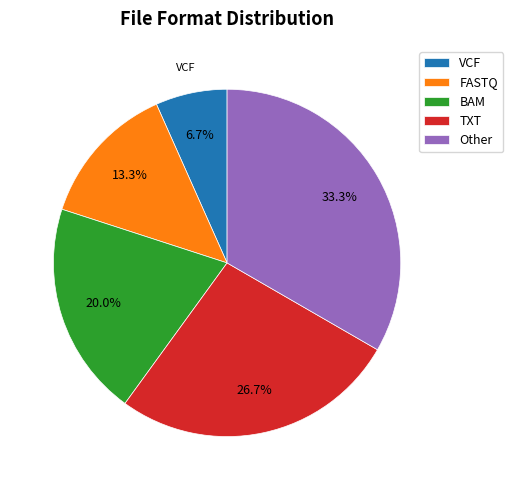

To the nearest percent, what is the combined percentage of VCF and Other?

40%